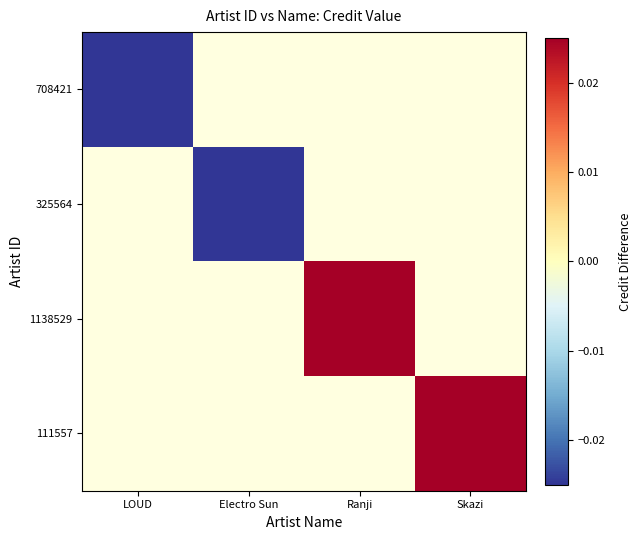

What value does the 325564 series have at Electro Sun?

-0.1